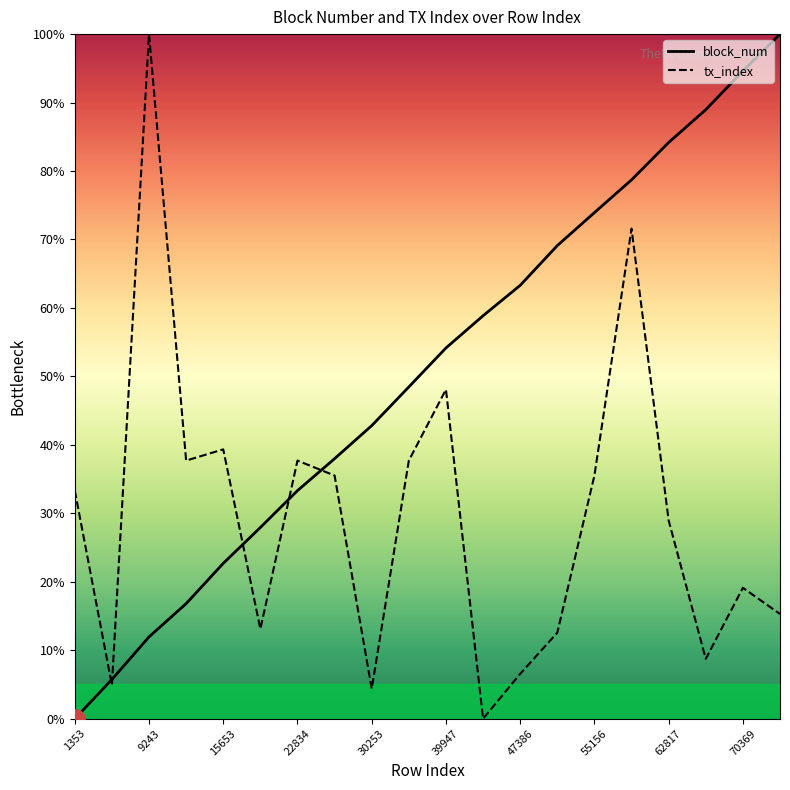

What is the approximate value of block_num at 13?

69.1